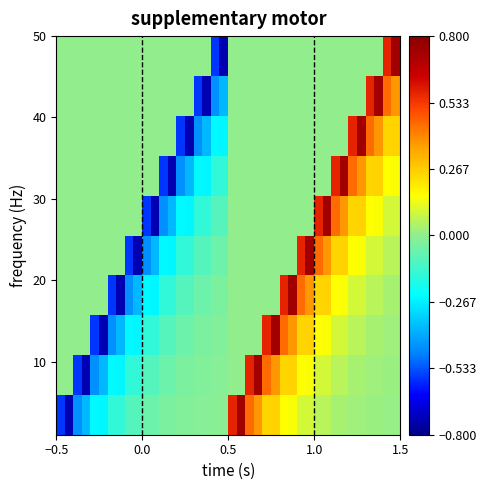

What is the smallest value displayed?

-0.7